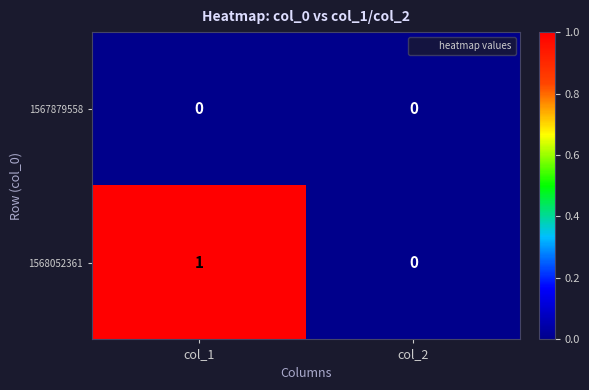

Which series has the largest total across all categories?

1568052361